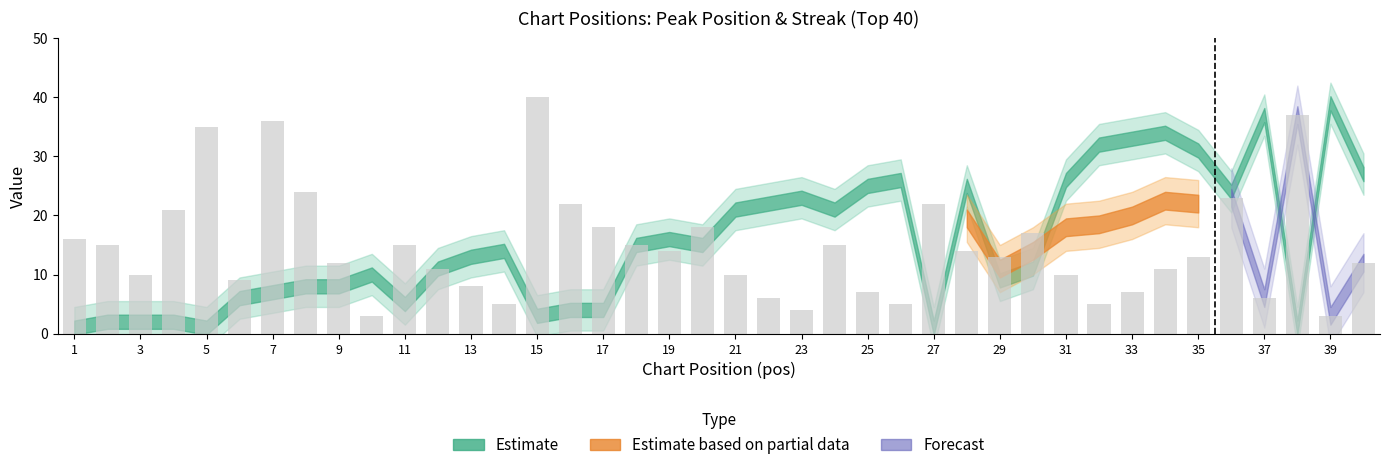

What is the average value?

15